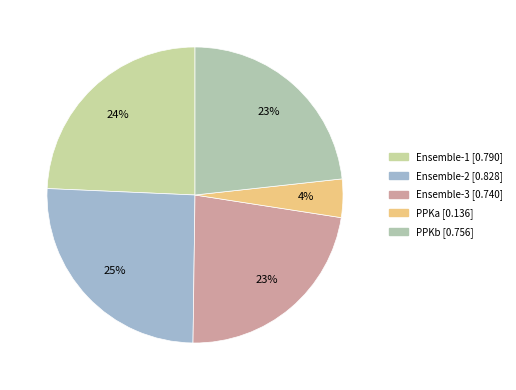

Count the number of slices in the pie.

5